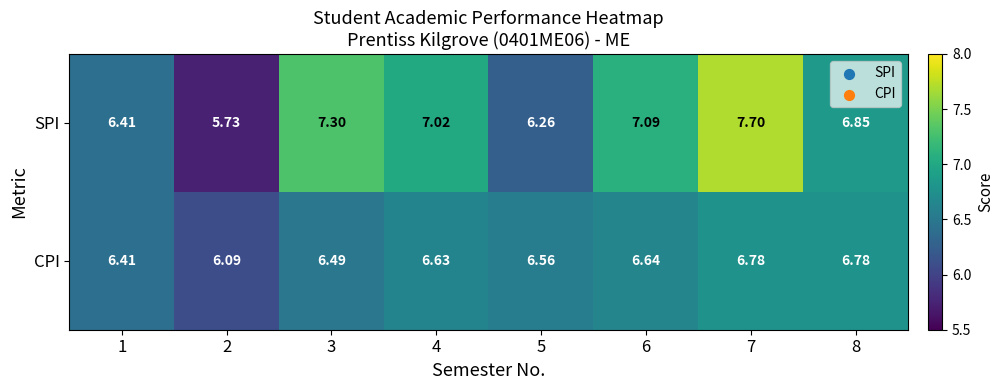

How many series are shown in this chart?

2